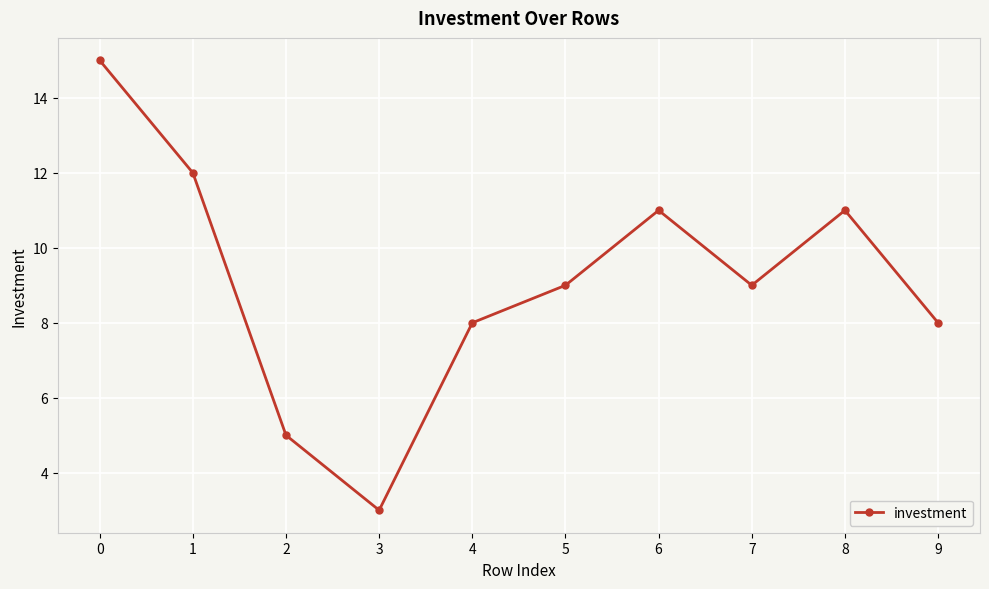

Reading left to right, extract all data points from this chart.

15	12	5	3	8	9	11	9	11	8